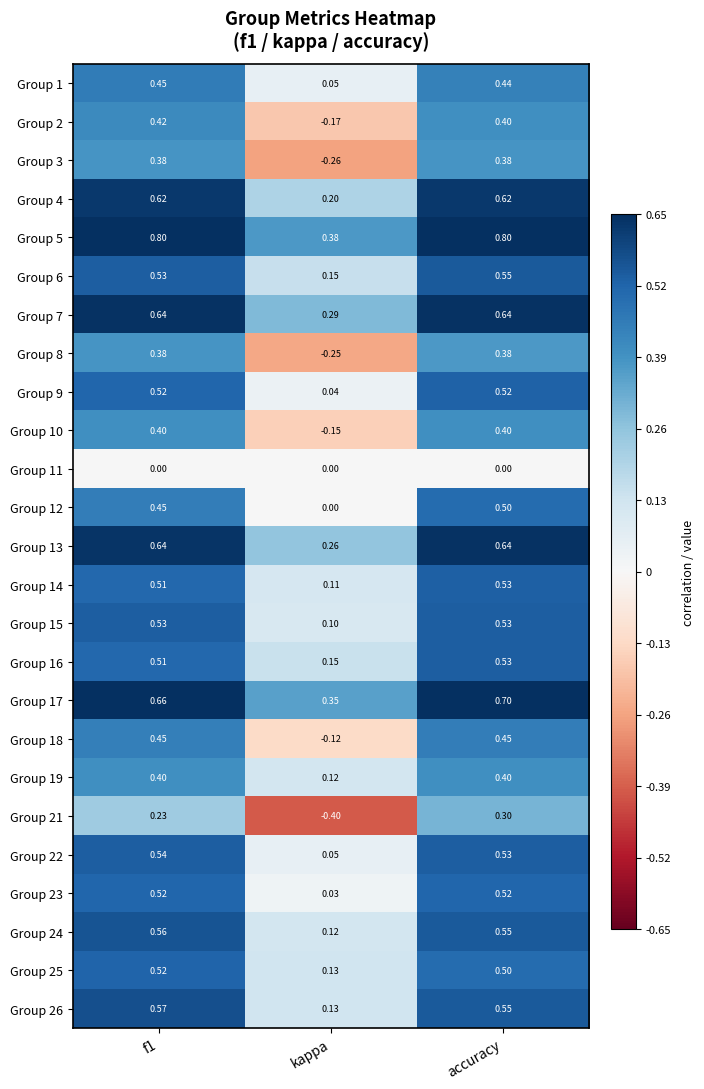

Is the value of Group 16 at accuracy greater than the value of Group 5 at accuracy?

No